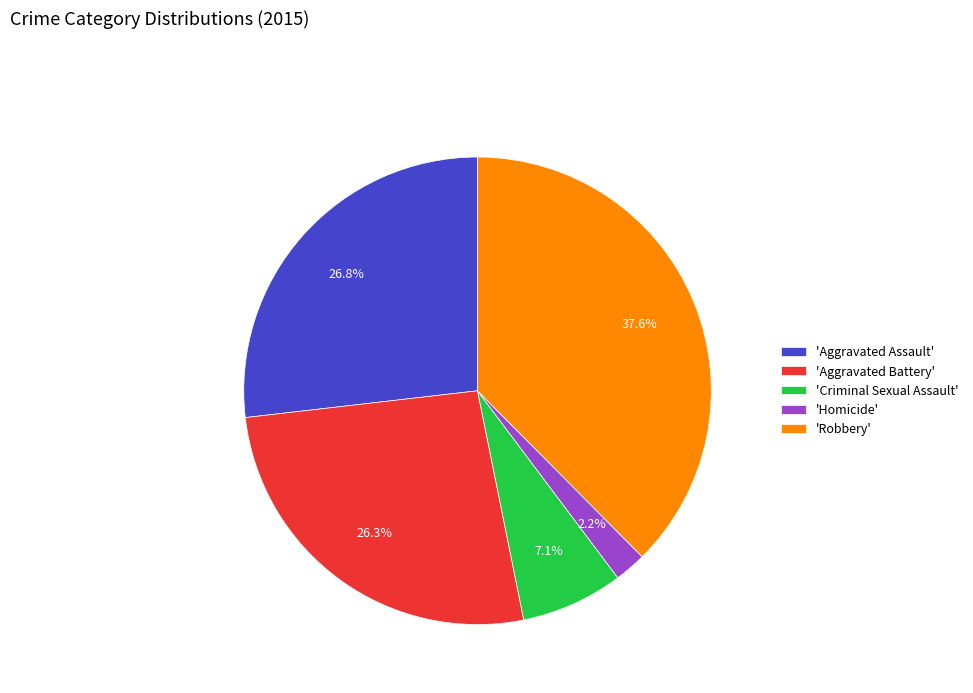

Is there any slice that represents more than half of the pie?

No